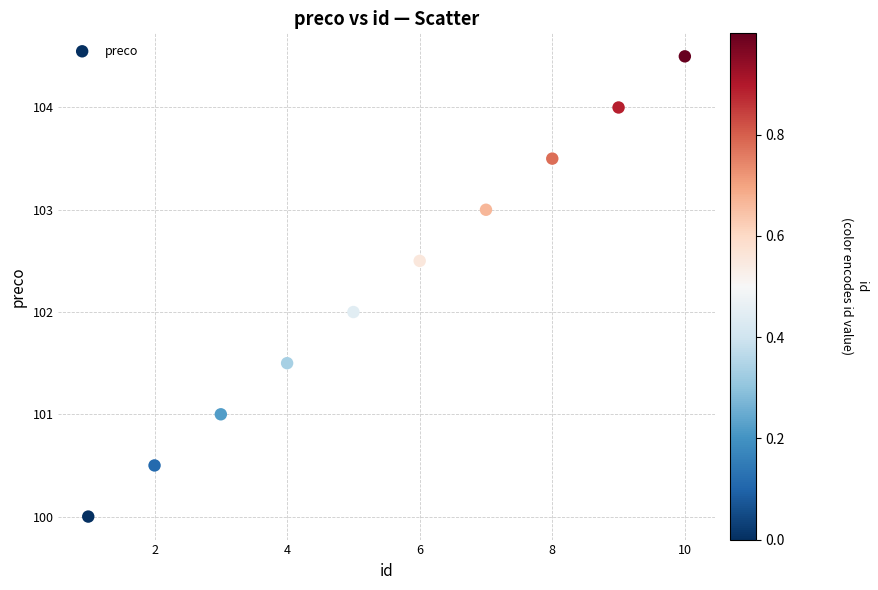

What is the average X value?

5.5